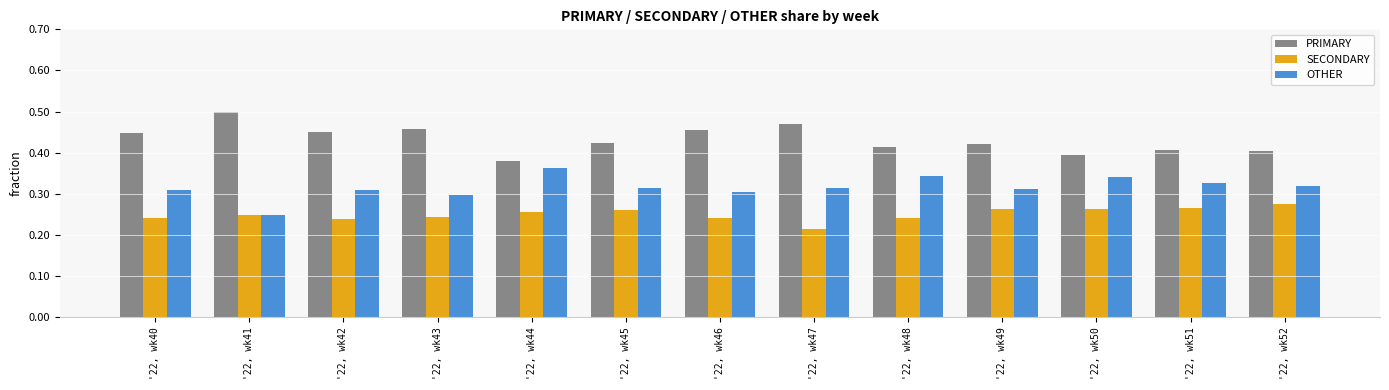

What is the sum of all PRIMARY values?

5.6